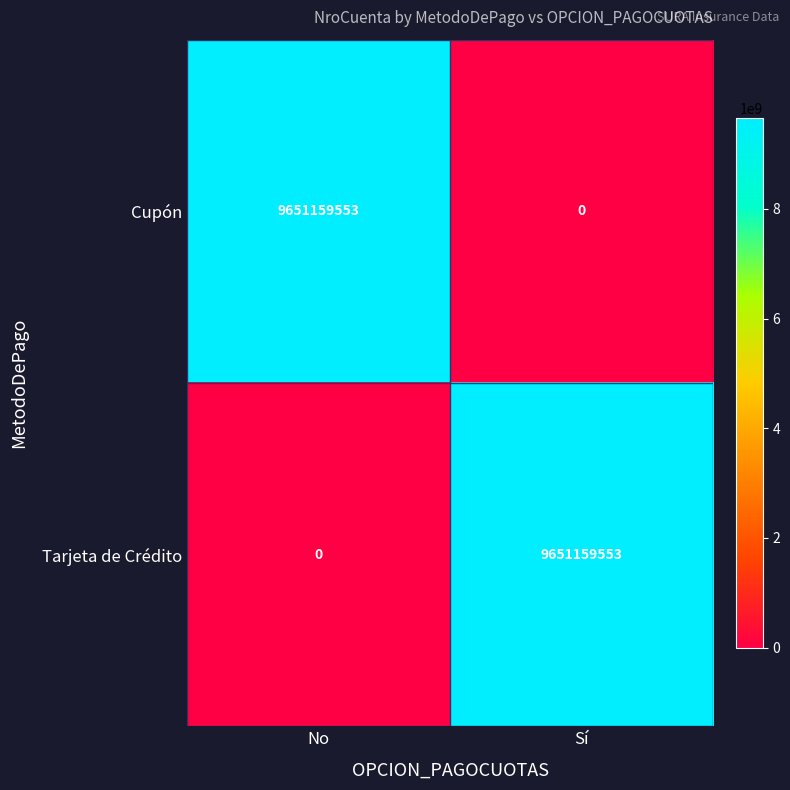

How many data points does each series have?

2